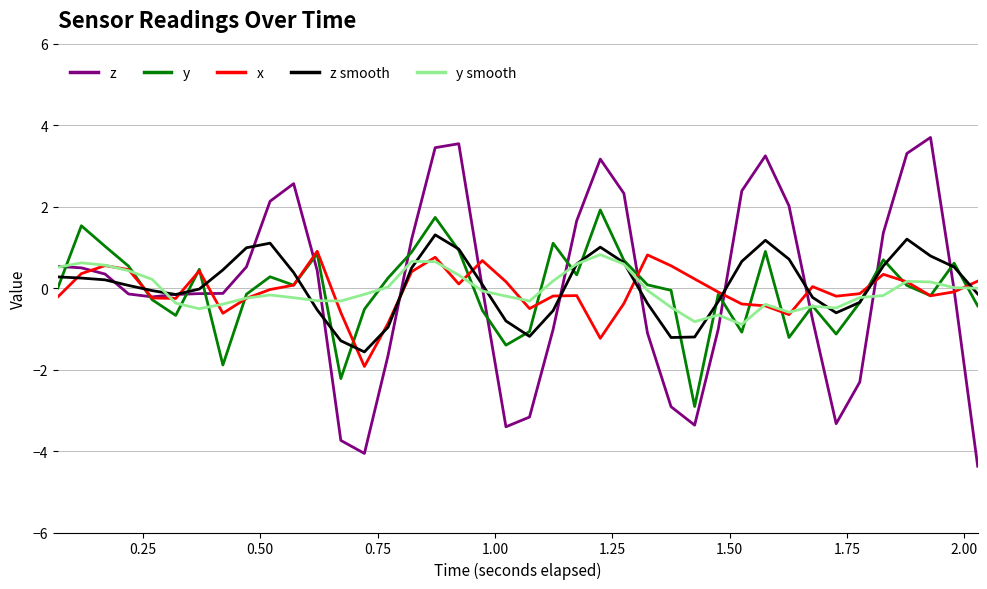

What is the highest value of the y smooth series?

0.8